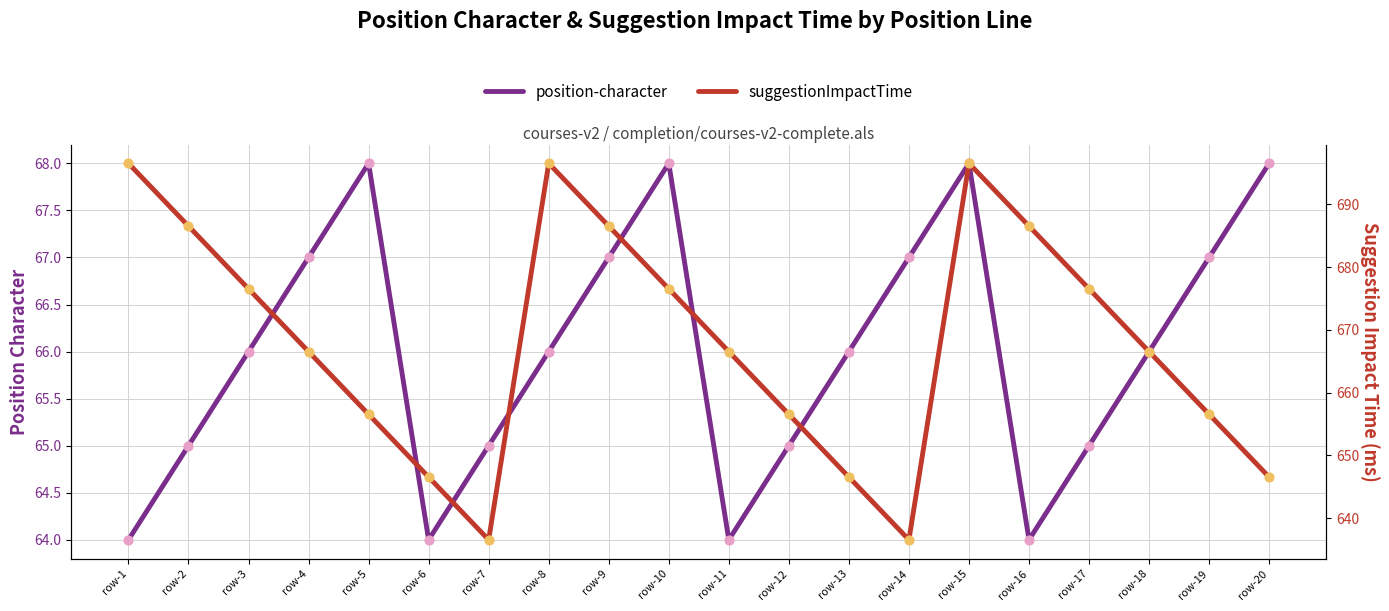

At how many categories does at least one series exceed 177?

20